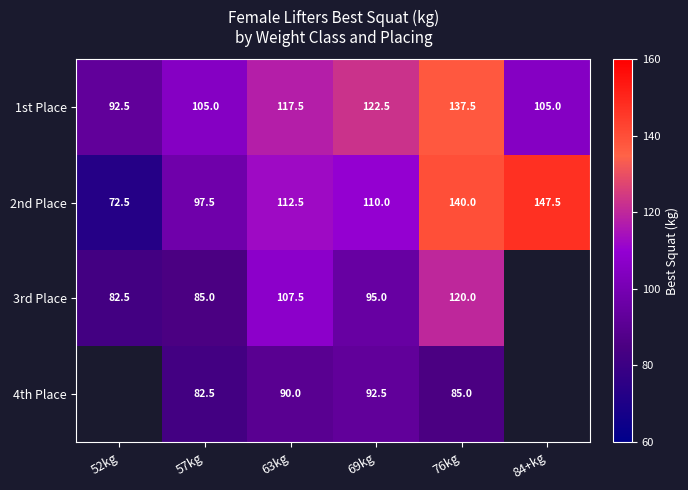

What is the minimum value for 1st Place?

92.5